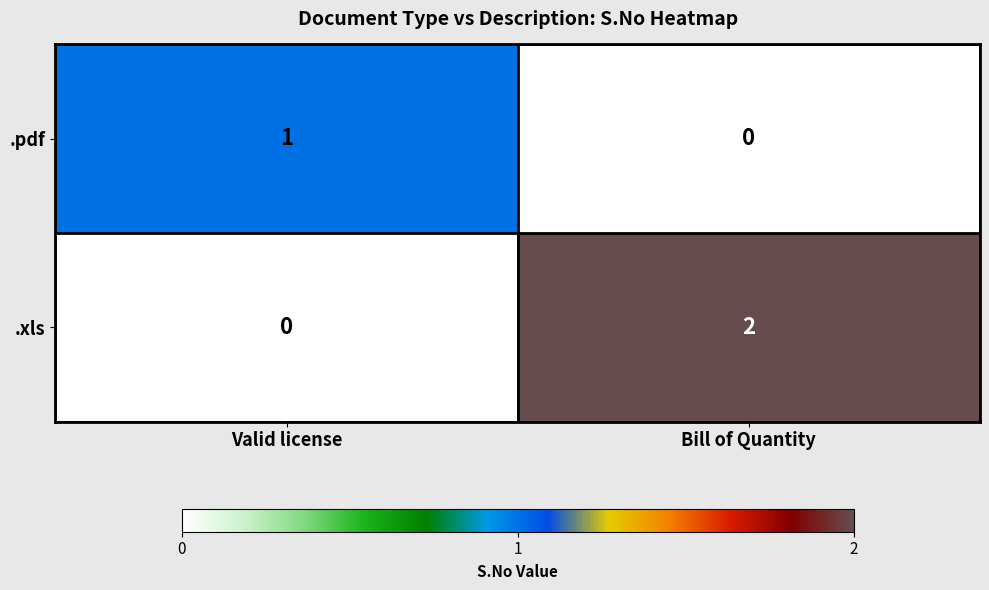

How many values in the .pdf series are below 1?

1